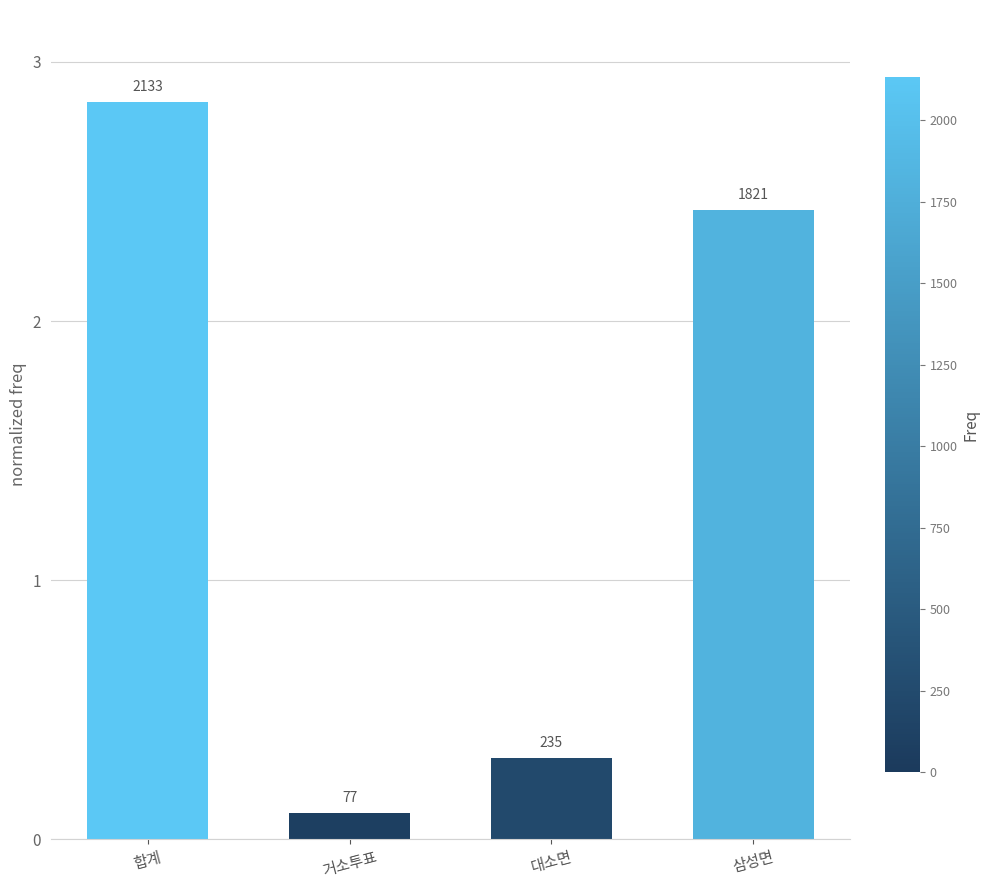

Rank the categories by value from highest to lowest.

합계, 삼성면, 대소면, 거소투표